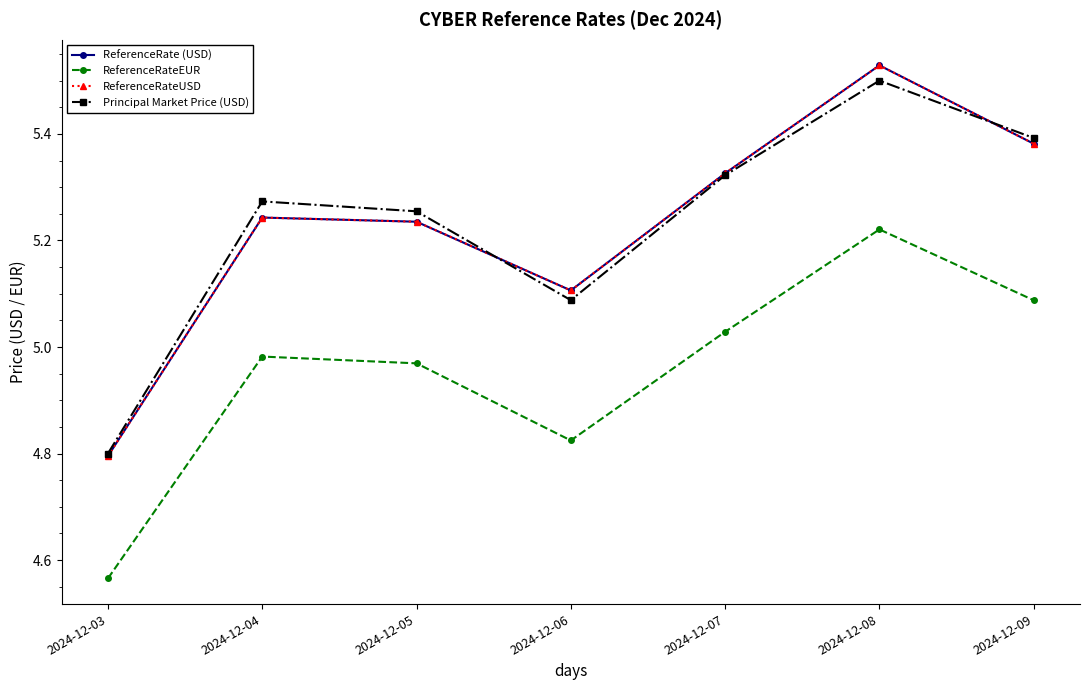

What is the total value across all series at 2024-12-08?

21.8